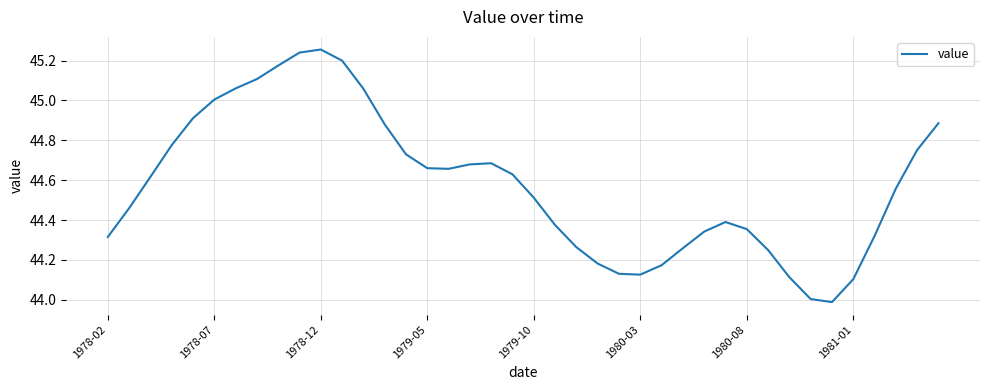

What is the difference between the maximum and minimum values?

1.3